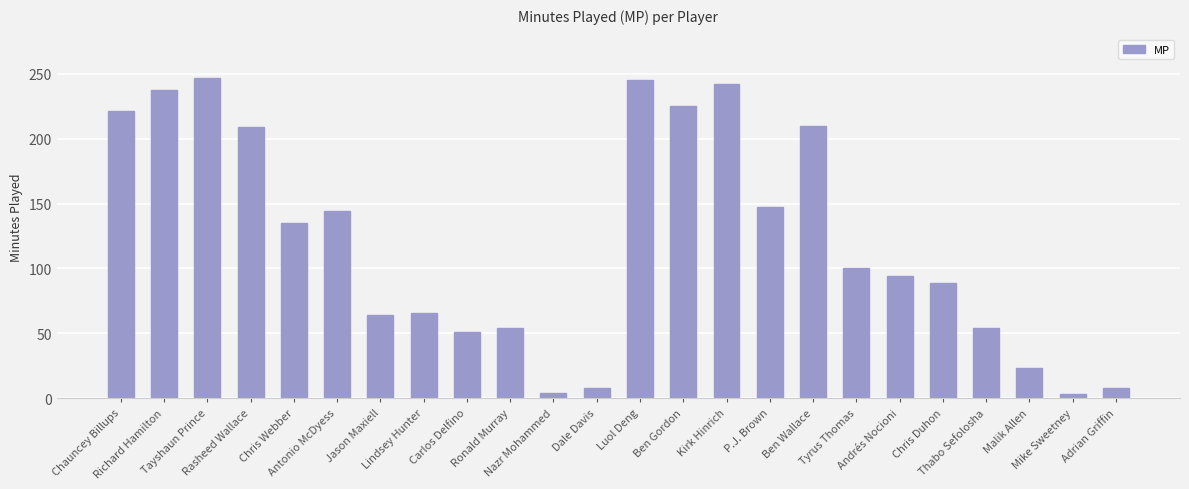

Count the number of categories in the chart.

24